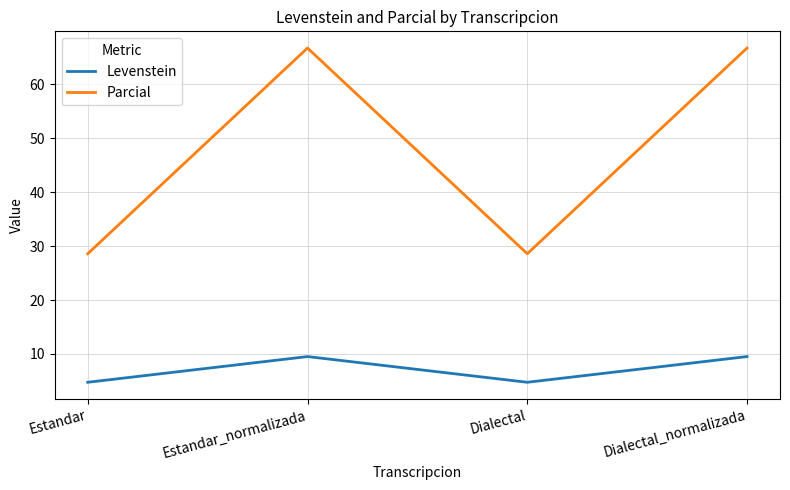

What are all the series names shown in the legend?

Levenstein, Parcial